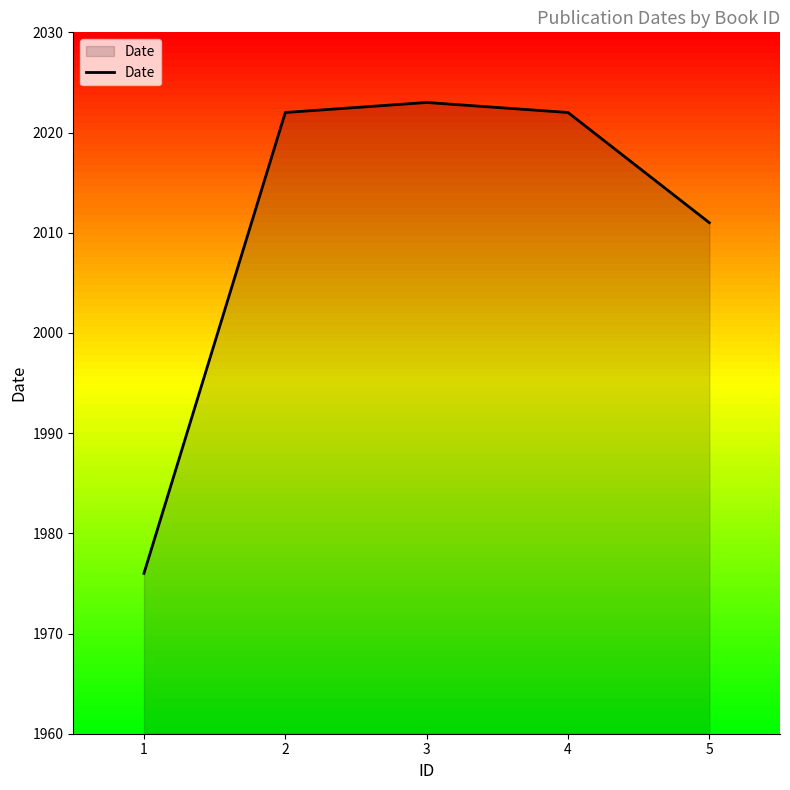

Reading left to right, what are all the values shown in this chart?

1976	2022	2023	2022	2011